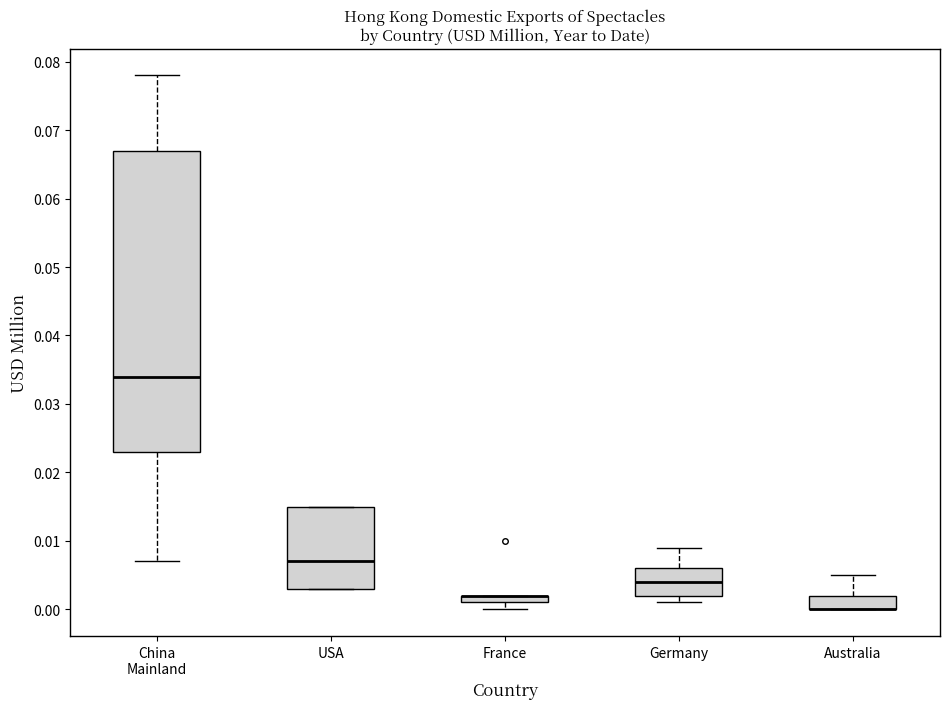

Where is the lower edge of the box for France on the y-axis? The values are not printed on the chart, so give them approximately, as read against the axis.

0.001